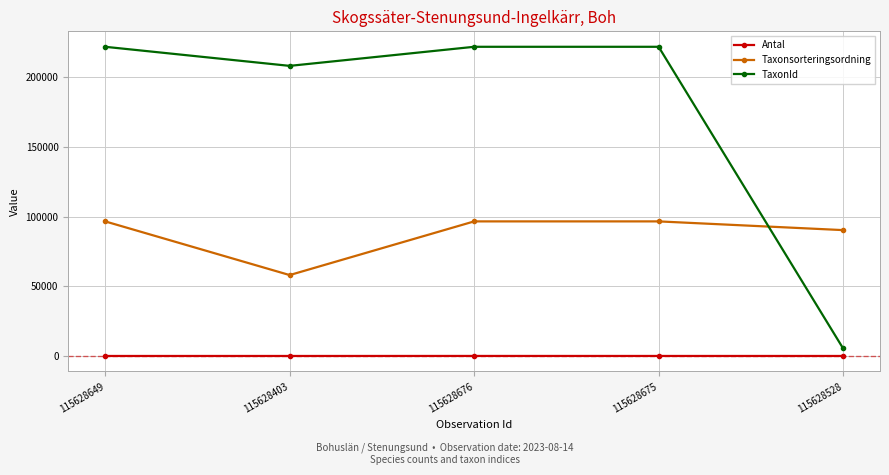

What is the total value across all series at 115628528?

95795